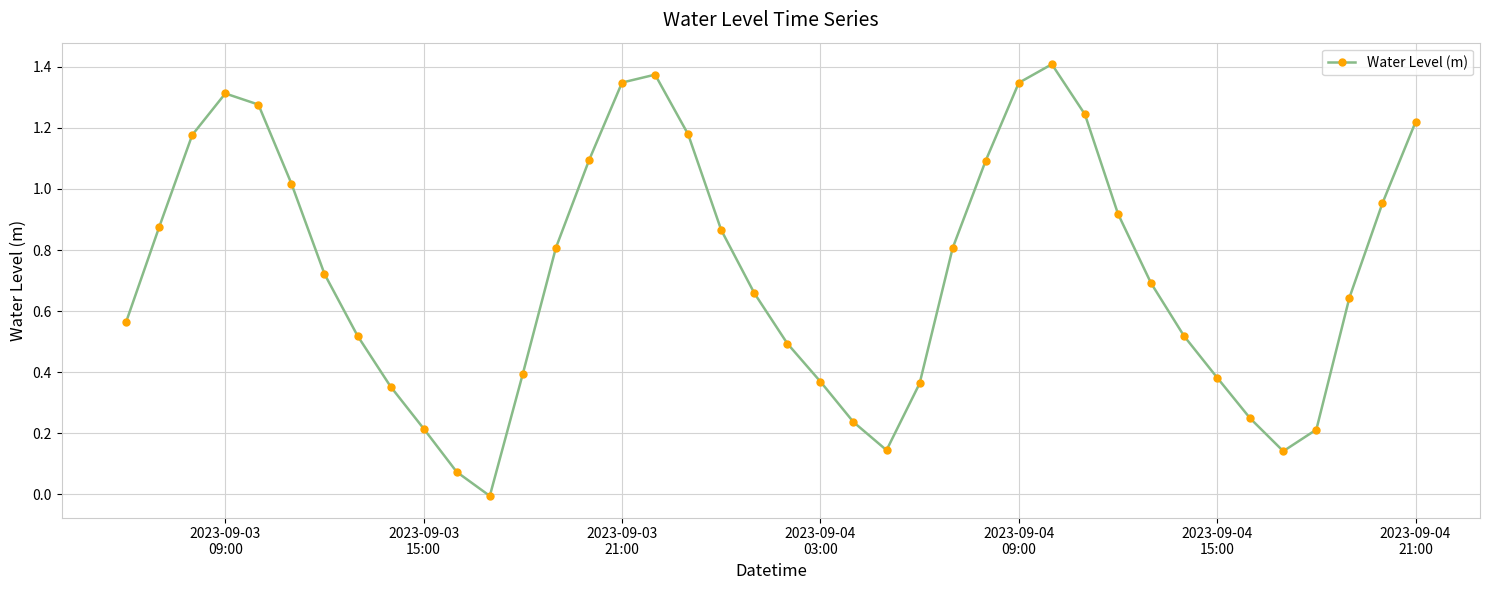

How many points are higher than both their immediate neighbors (excluding endpoints)?

3